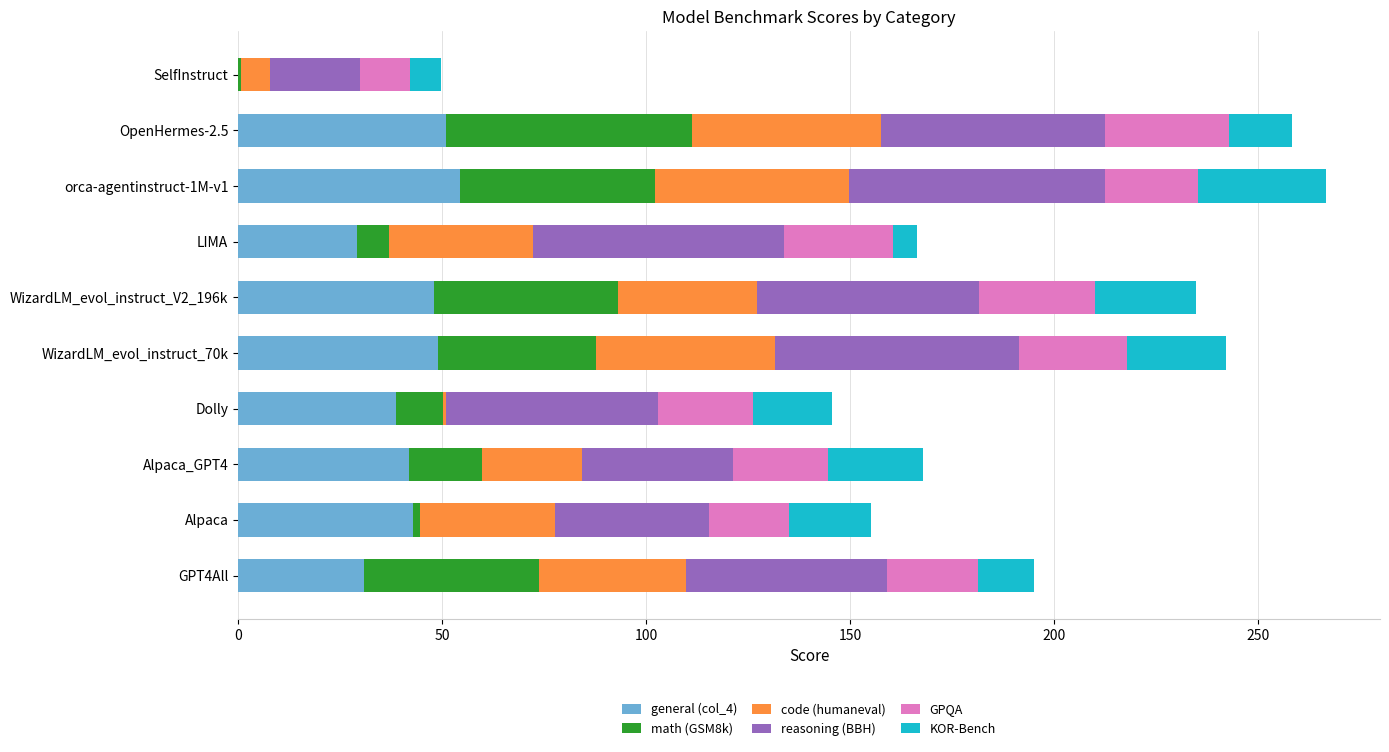

What is the total value across all series at orca-agentinstruct-1M-v1?

266.5